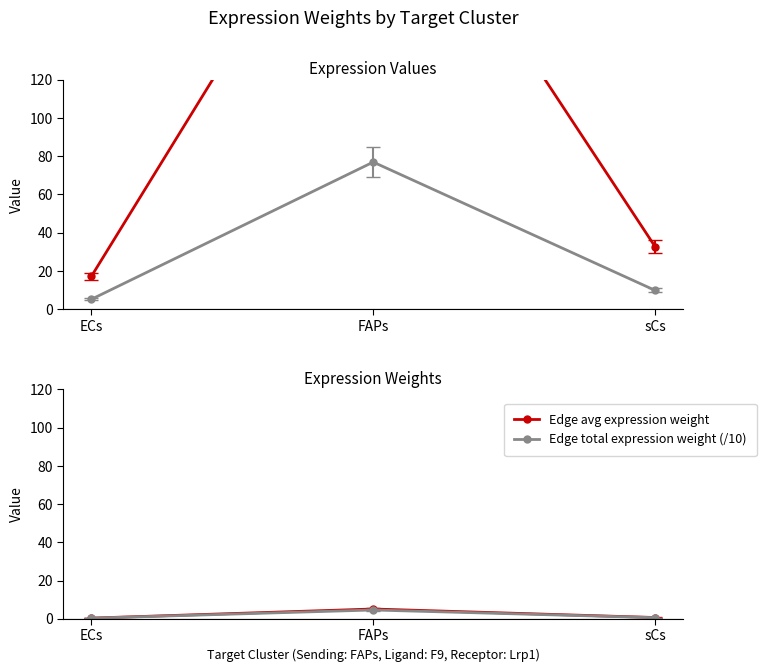

Reading left to right, what are all the values shown in this chart?

Receptor avg expression: 17.2	256.4	32.7
Receptor total expression (/10): 5.1	76.9	9.8
Edge avg expression weight: 0.3	5.1	0.7
Edge total expression weight (/10): 0.3	4.6	0.6